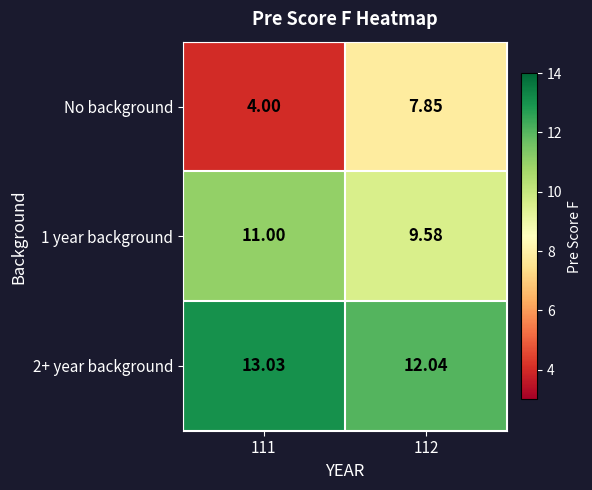

Is the value of 2+ year background at 111 greater than the value of 1 year background at 112?

Yes